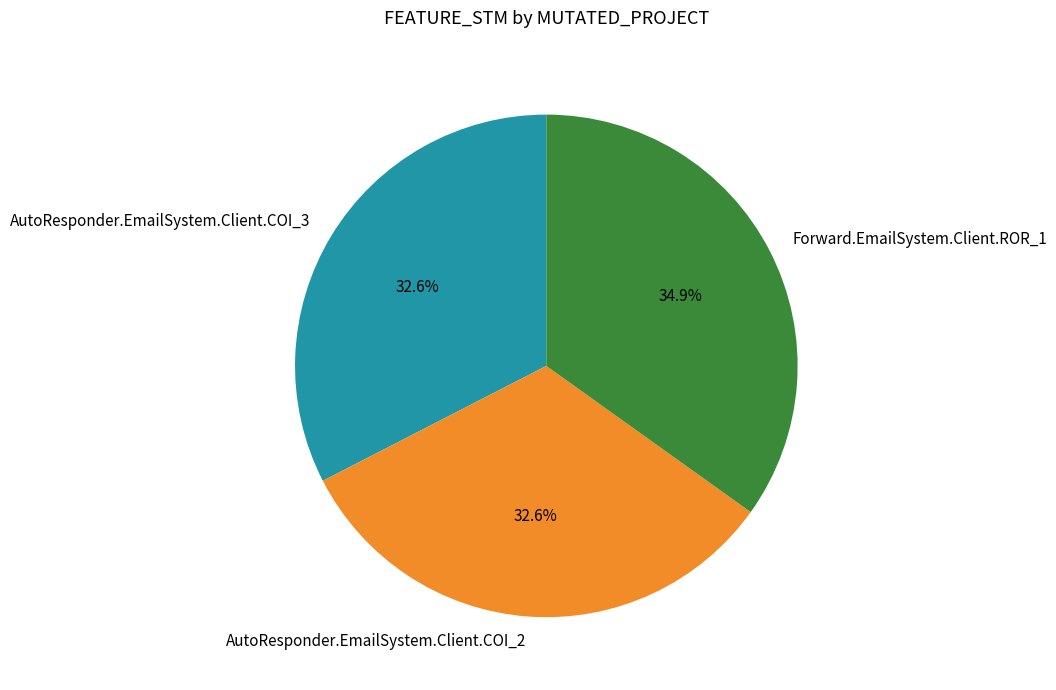

What is the largest slice in the pie chart?

Forward.EmailSystem.Client.ROR_1